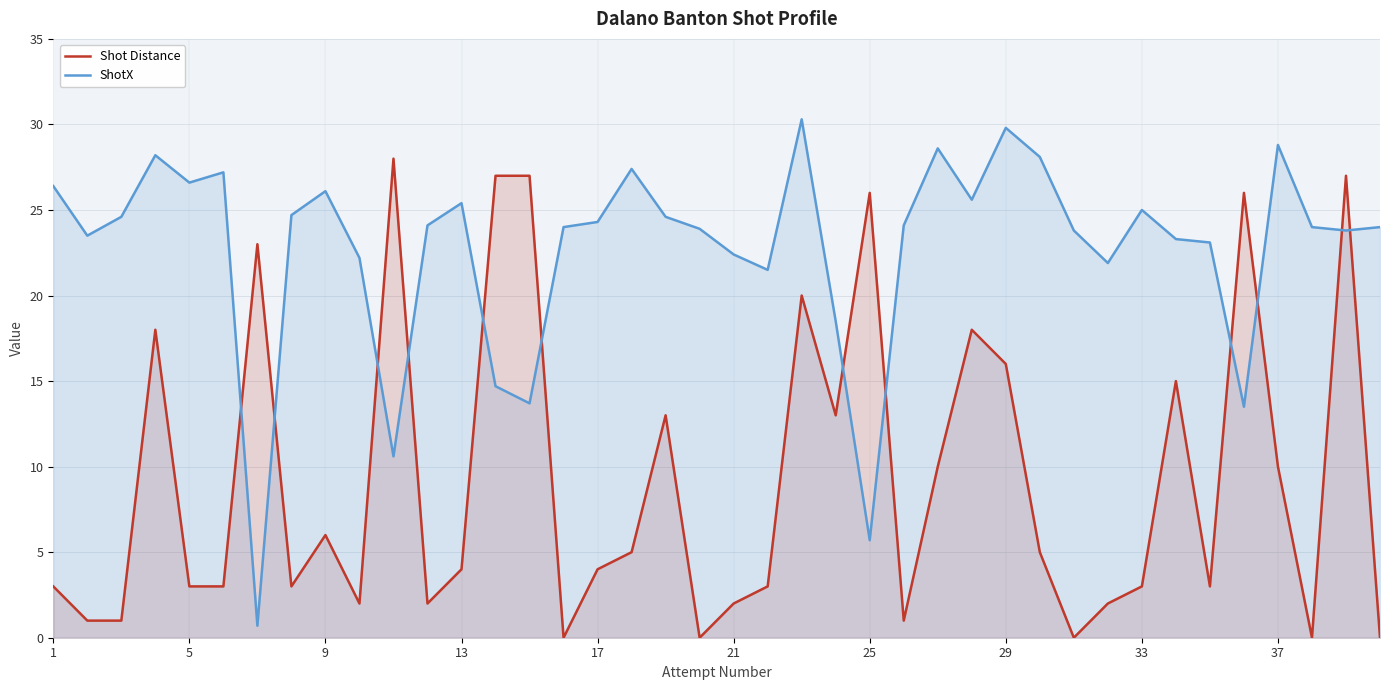

What are all the series names shown in the legend?

Shot Distance, ShotX